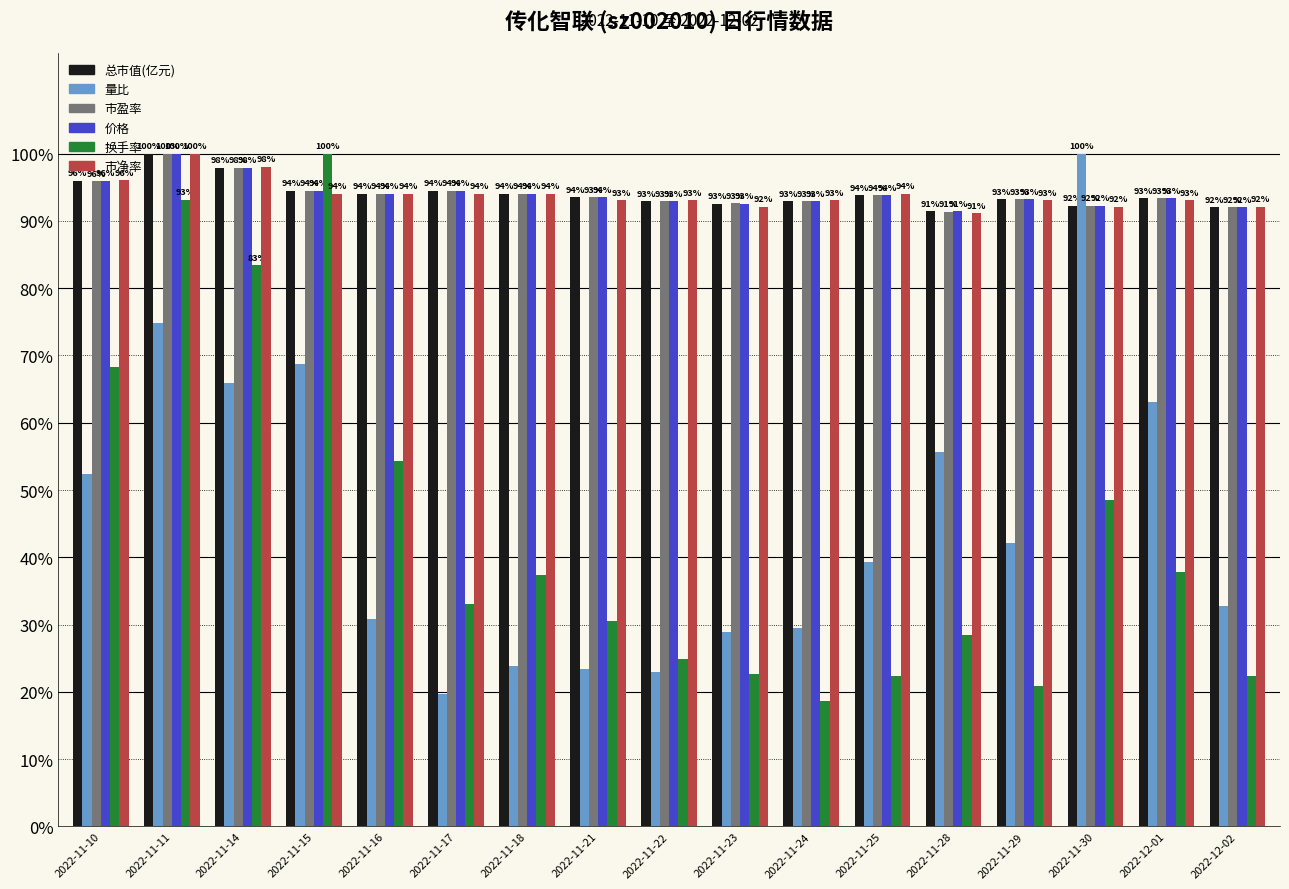

How many groups of bars are there?

17